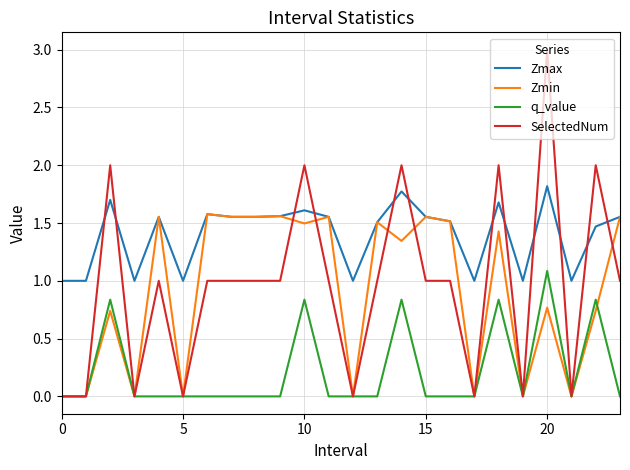

Which series has the largest range (max minus min)?

SelectedNum